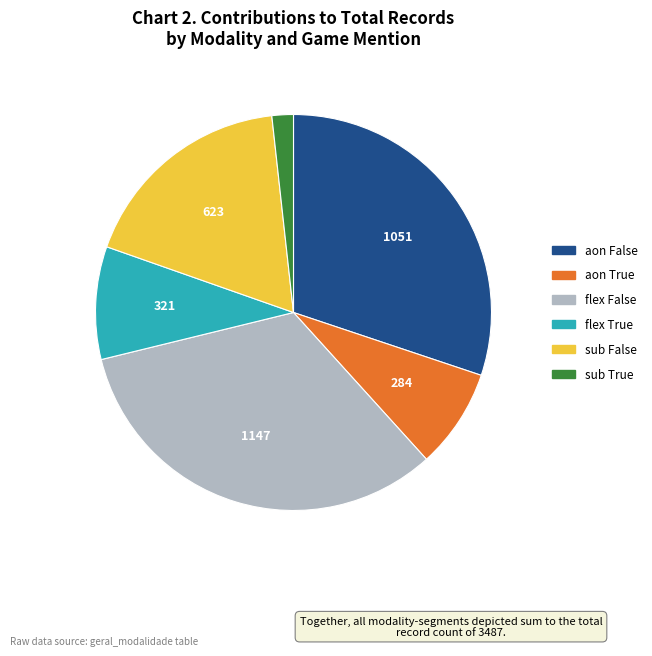

Does any single category account for the majority?

No